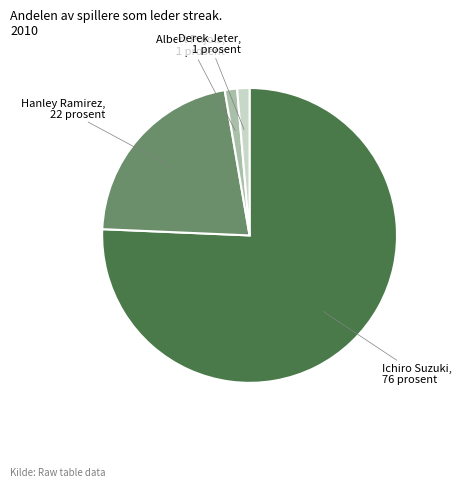

Which category has the biggest portion of the pie?

Ichiro Suzuki